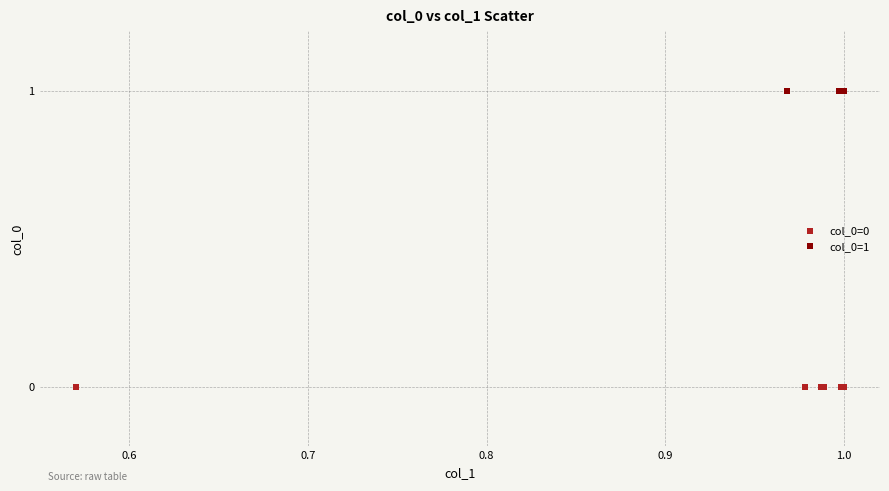

Which series contains the lowest Y value?

col_0=0